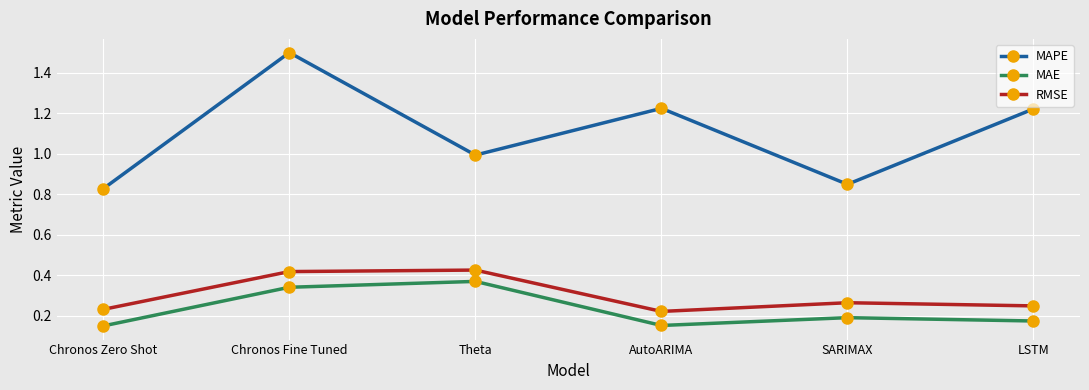

Which series has the largest total across all categories?

MAPE